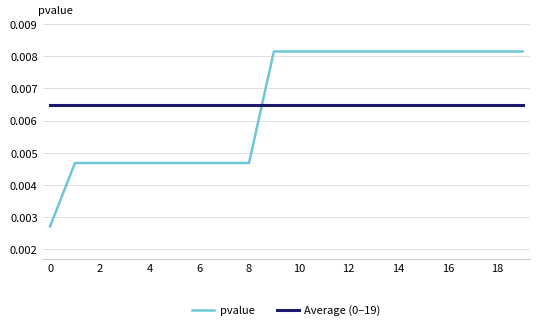

Which series ends up on top after the final intersection of Average (0–19) and pvalue?

pvalue